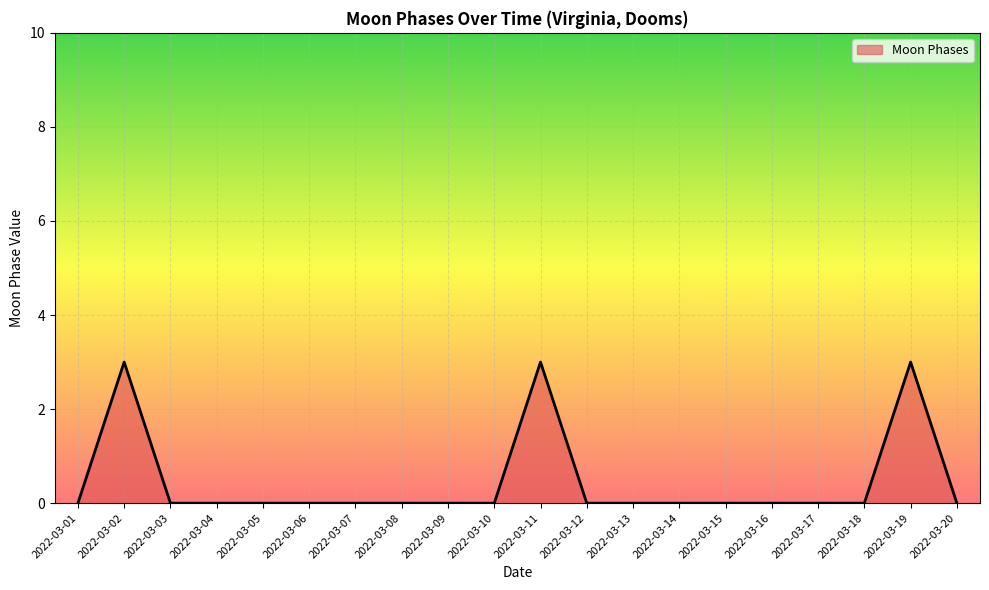

The chart shows a value of -2 at 2022-03-10. True or false?

False